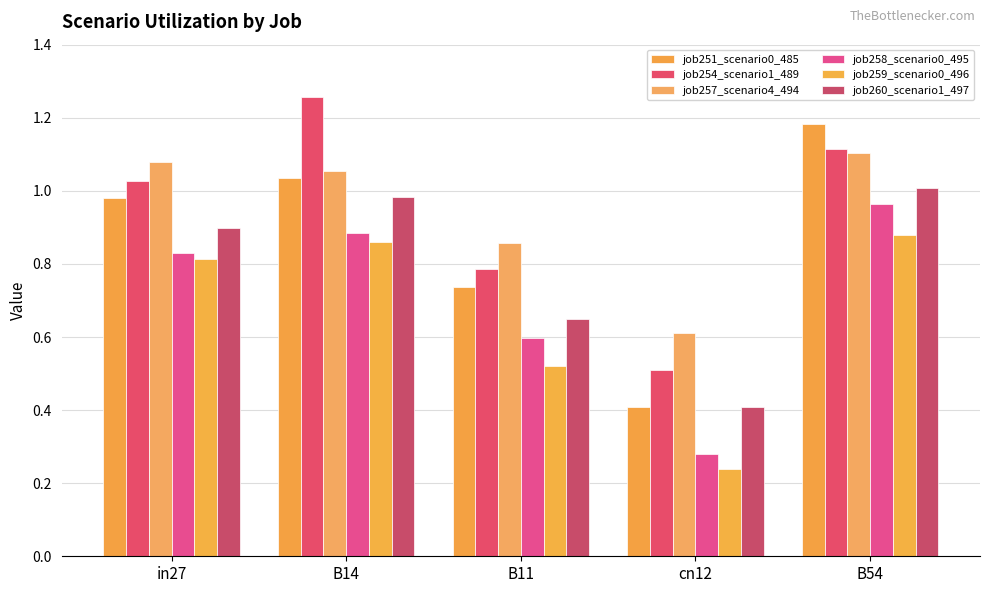

Reading left to right, list all the values displayed in this chart.

job251_scenario0_485: in27=1.0	B14=1.0	B11=0.7	cn12=0.4	B54=1.2
job254_scenario1_489: in27=1.0	B14=1.3	B11=0.8	cn12=0.5	B54=1.1
job257_scenario4_494: in27=1.1	B14=1.1	B11=0.9	cn12=0.6	B54=1.1
job258_scenario0_495: in27=0.8	B14=0.9	B11=0.6	cn12=0.3	B54=1.0
job259_scenario0_496: in27=0.8	B14=0.9	B11=0.5	cn12=0.2	B54=0.9
job260_scenario1_497: in27=0.9	B14=1.0	B11=0.6	cn12=0.4	B54=1.0